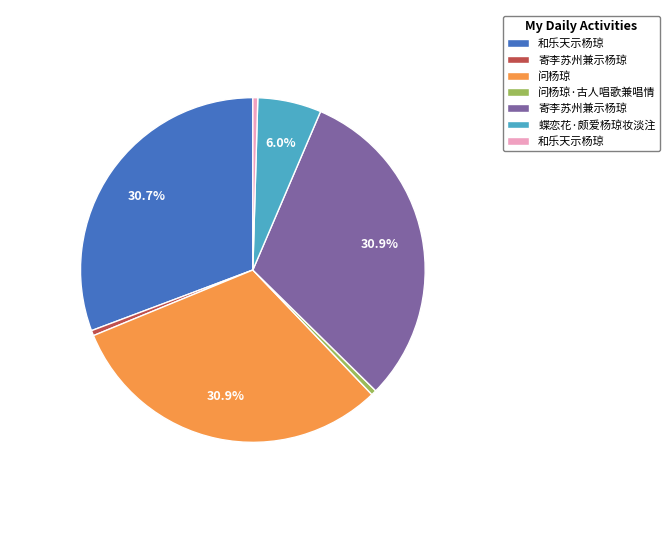

Does any single category account for the majority?

No